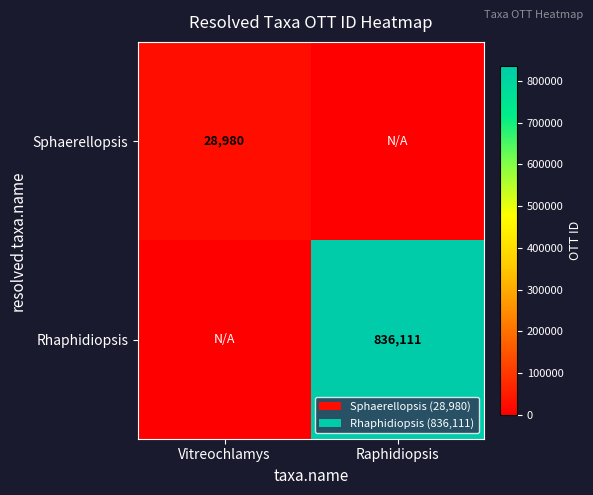

Which category has the lowest value across all series?

Raphidiopsis